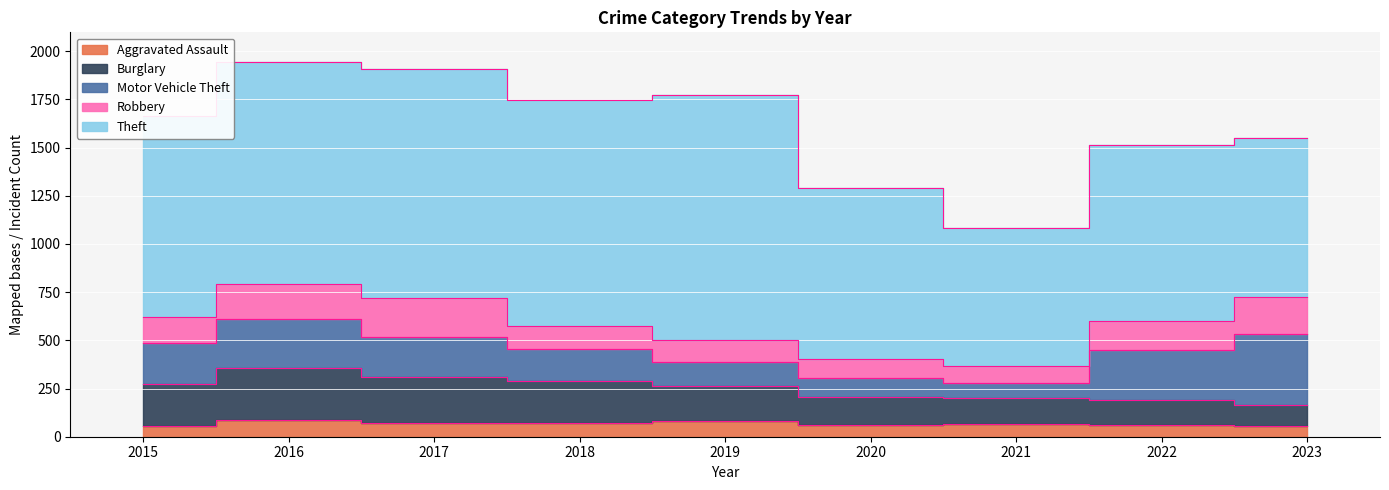

What is the value of the Robbery point at the 5th from the left?

116